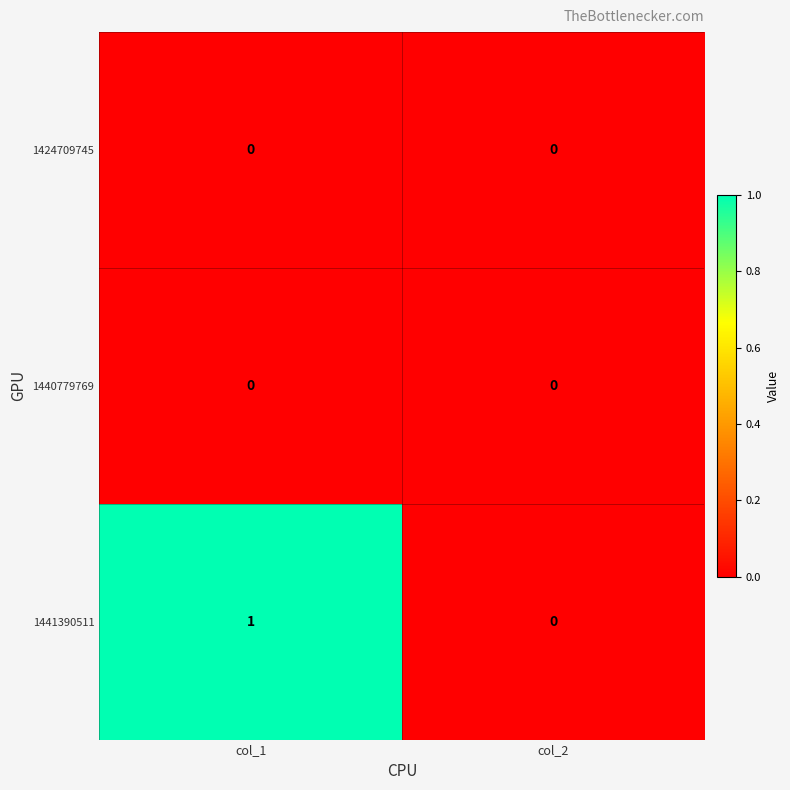

At which category is the sum across all series the highest?

col_1